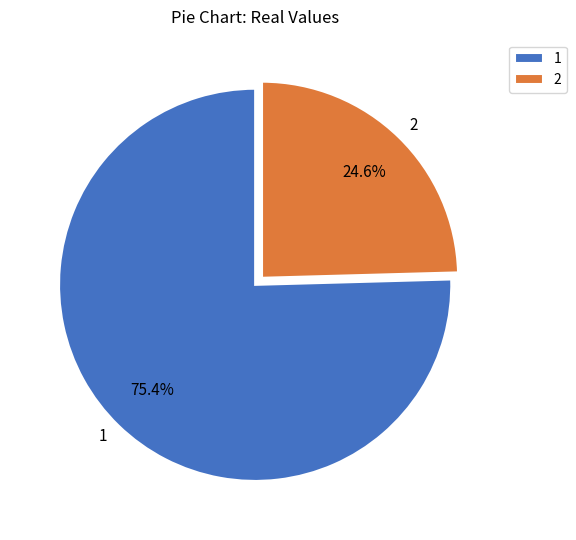

What percentage is the 2 slice, to the nearest percent?

25%